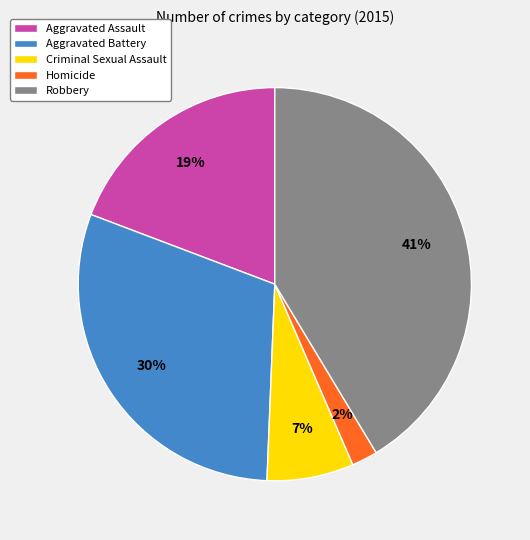

To the nearest percent, what percentage of the pie is Robbery?

41%